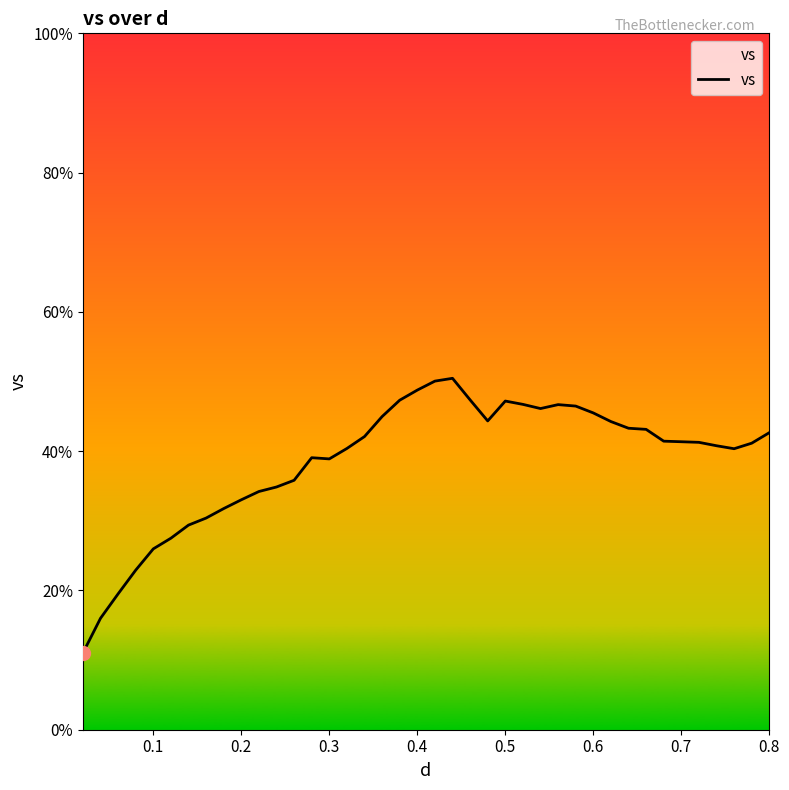

What is the greatest value displayed?

50.5